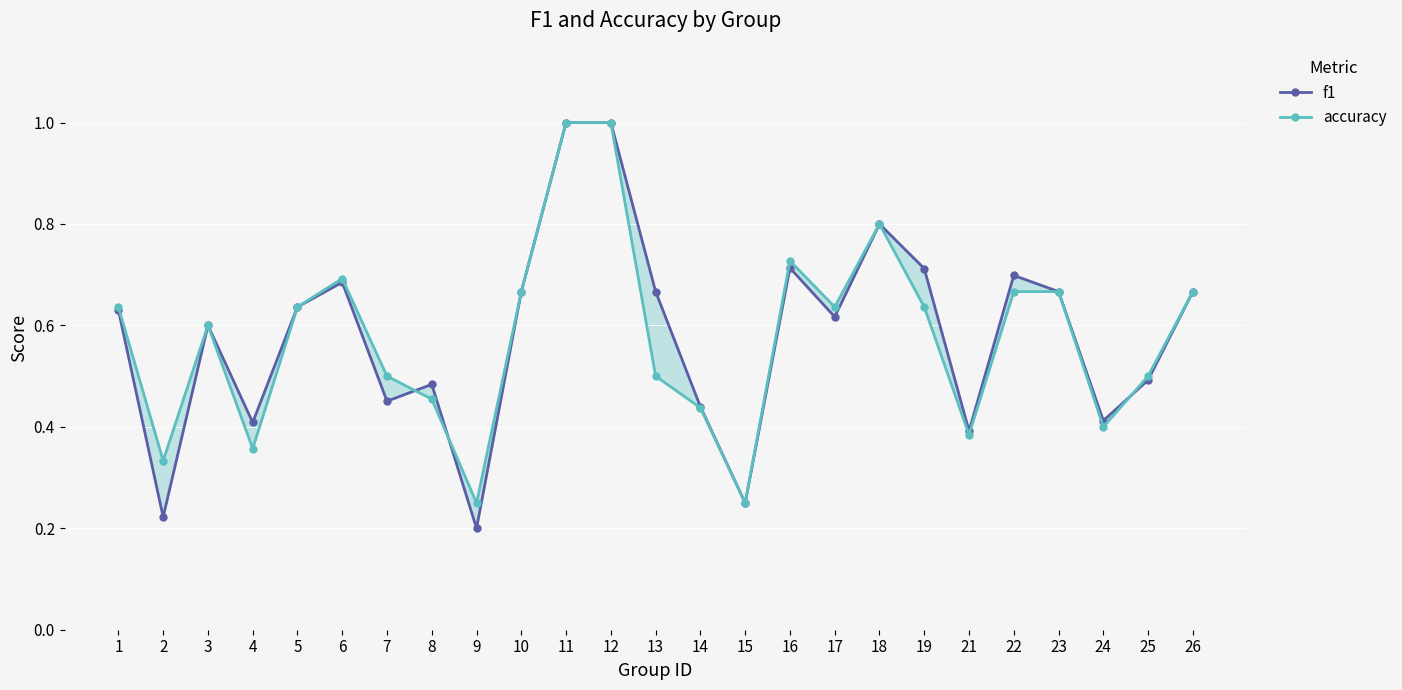

At 1, list the series in order from smallest to largest.

f1, accuracy